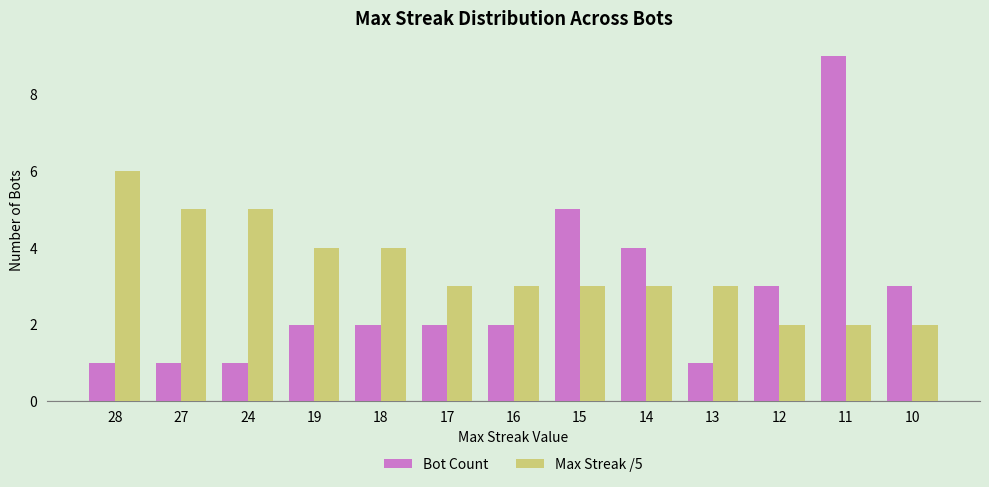

Rank the series at 17 from lowest to highest value.

Bot Count, Max Streak /5